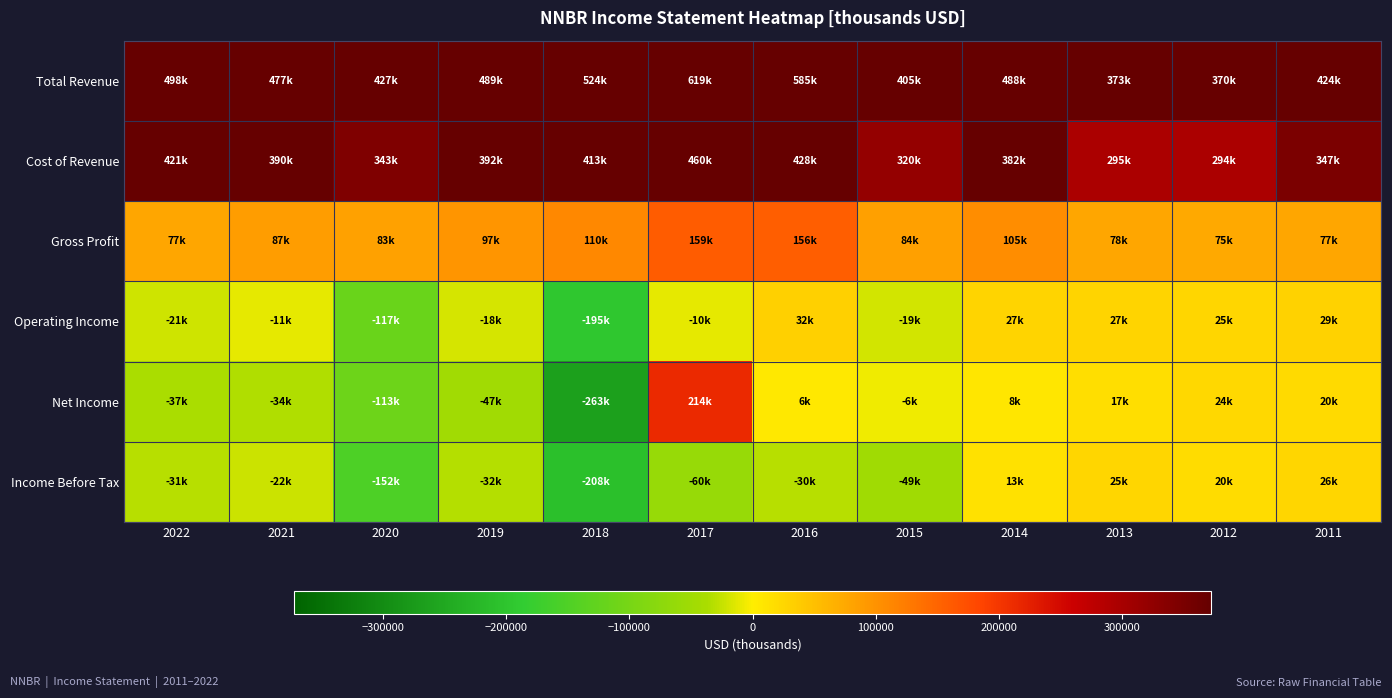

What is the smallest value displayed?

-263800